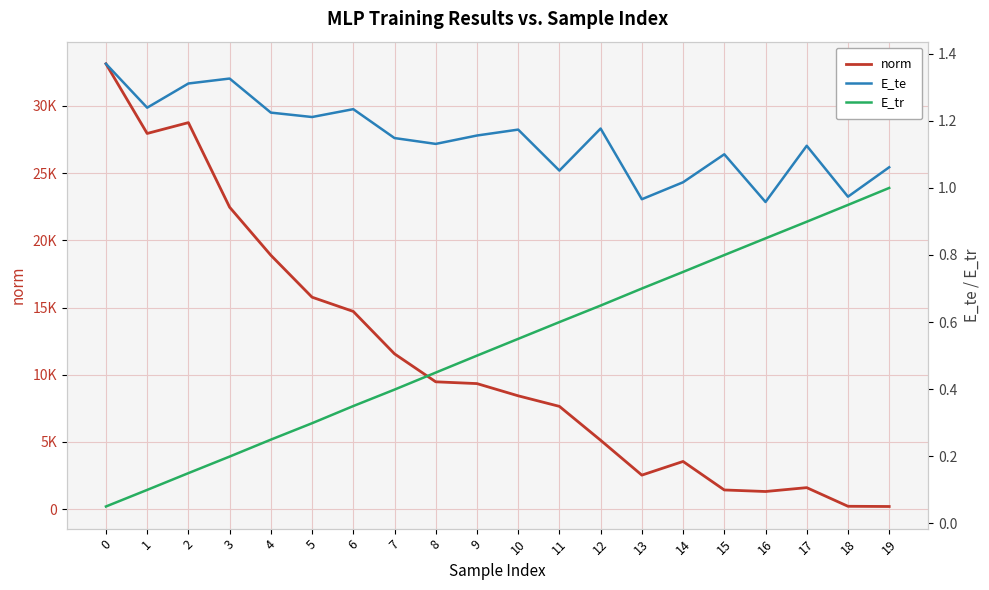

Reading left to right, list all the values displayed in this chart.

norm: 0=33140.5	1=27955.3	2=28762.6	3=22468.2	4=18892.8	5=15769.9	6=14710.4	7=11554.1	8=9472.0	9=9339.8	10=8430.1	11=7644.1	12=5121.0	13=2527.0	14=3544.2	15=1422.9	16=1307.6	17=1595.1	18=208.1	19=192.1
E_te: 0=1.4	1=1.2	2=1.3	3=1.3	4=1.2	5=1.2	6=1.2	7=1.1	8=1.1	9=1.2	10=1.2	11=1.1	12=1.2	13=1.0	14=1.0	15=1.1	16=1.0	17=1.1	18=1.0	19=1.1
E_tr: 0=0.0	1=0.1	2=0.1	3=0.2	4=0.2	5=0.3	6=0.3	7=0.4	8=0.4	9=0.5	10=0.5	11=0.6	12=0.6	13=0.7	14=0.7	15=0.8	16=0.8	17=0.9	18=0.9	19=1.0